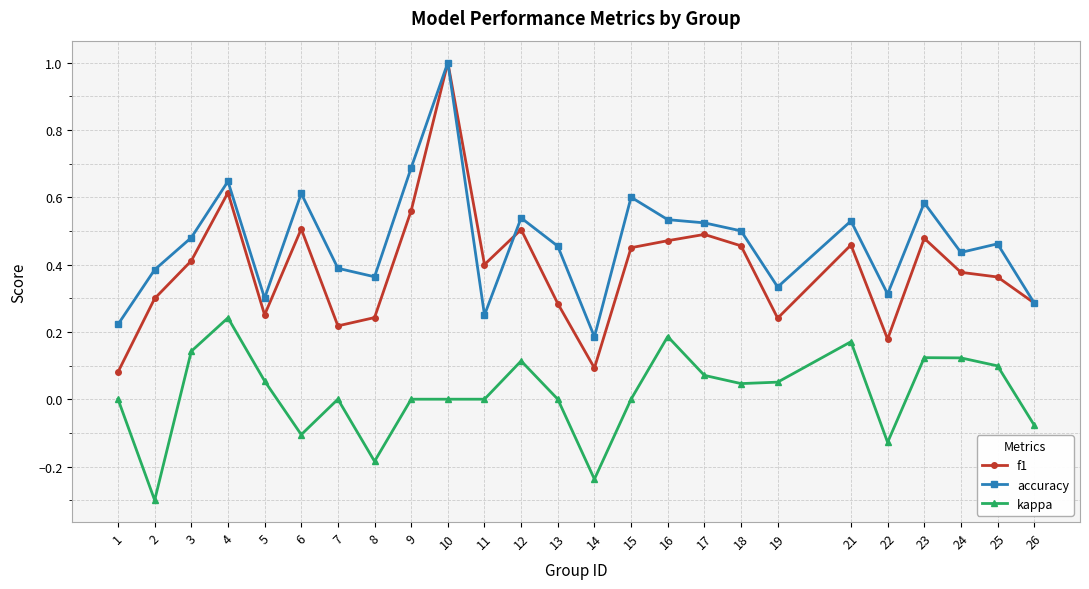

Which series has the largest total across all categories?

accuracy